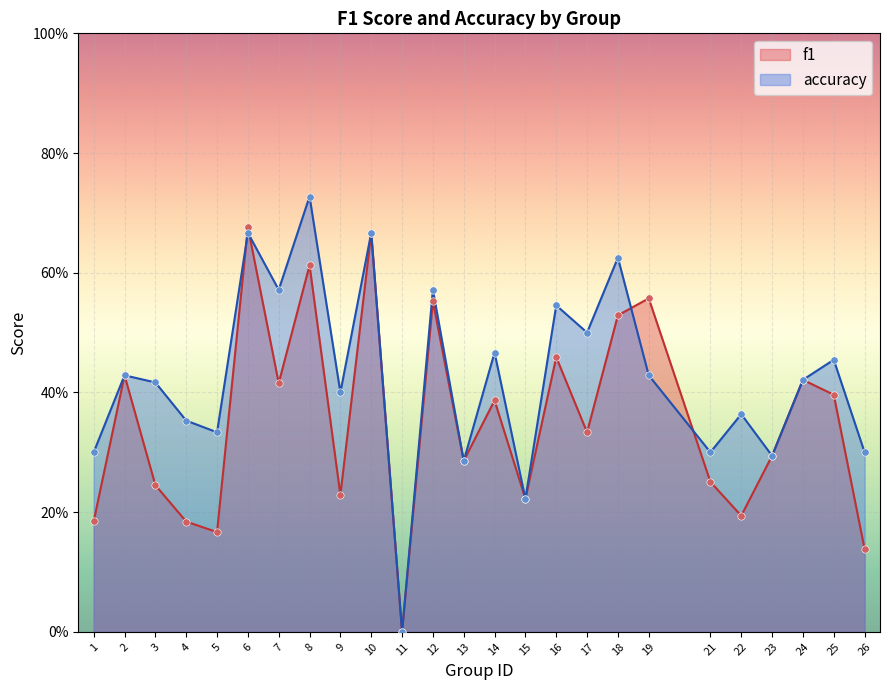

Is the value of f1 at 14 greater than the value of accuracy at 23?

Yes